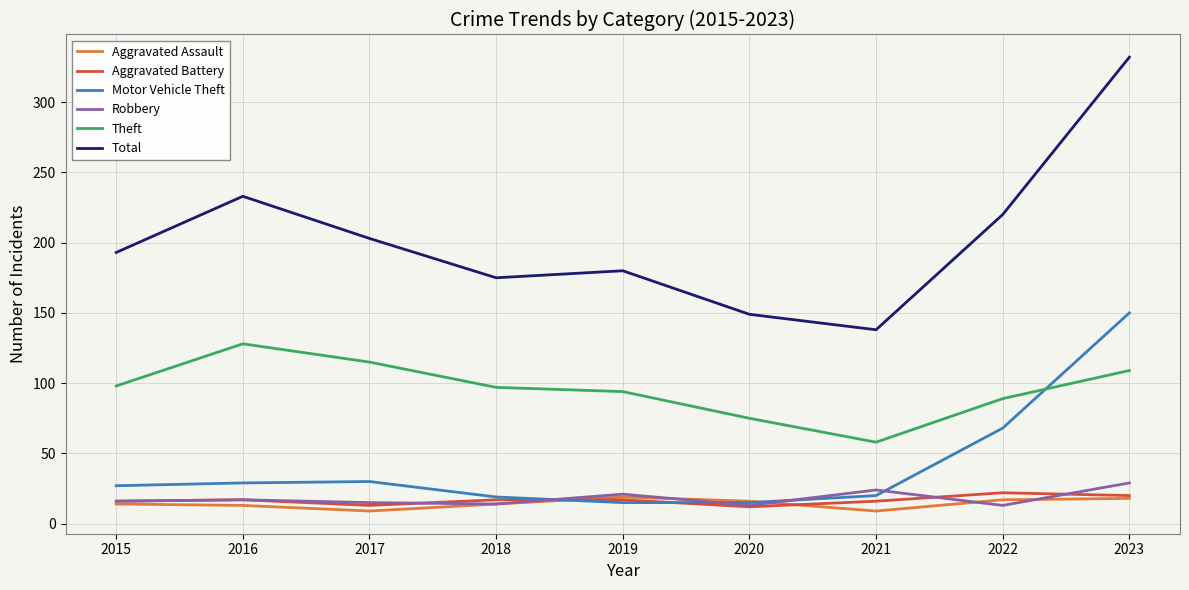

Which series has the widest spread of values?

Total